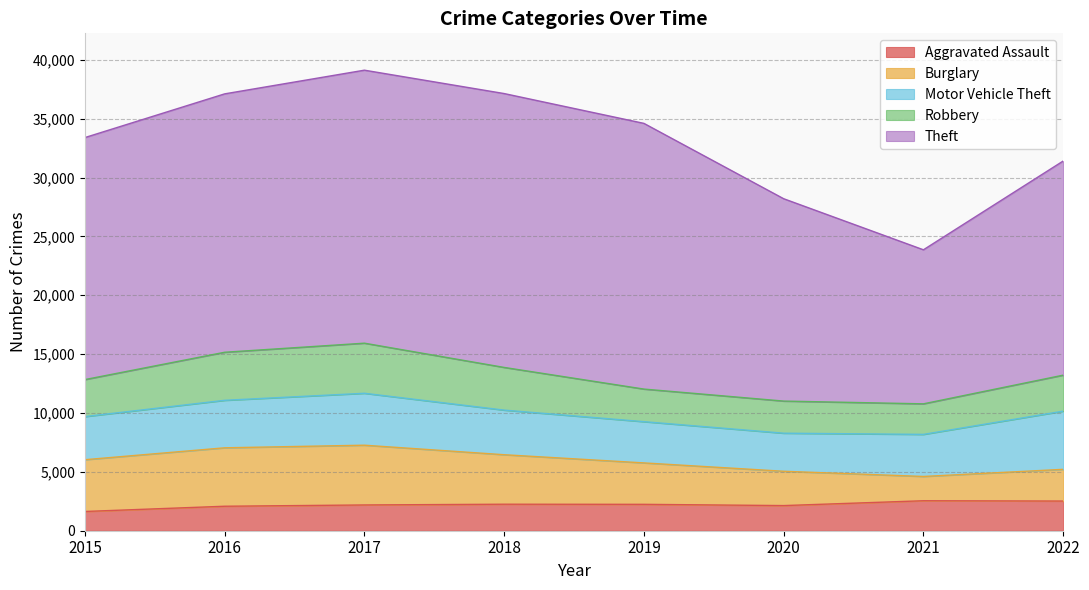

The value of Motor Vehicle Theft at 2016 is 877. True or false?

False